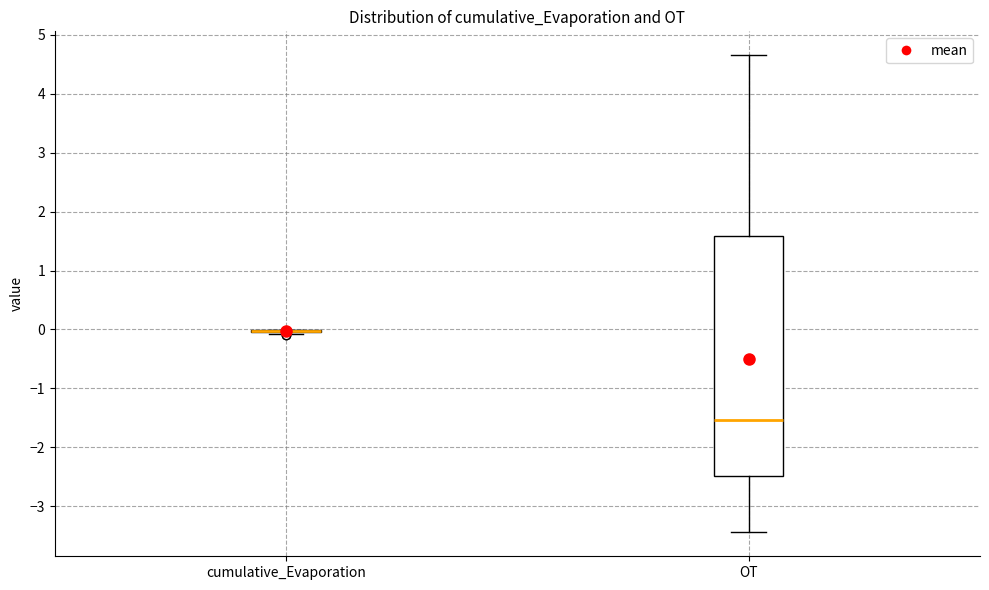

Comparing the boxes themselves (not the whiskers), which one is the tallest?

OT